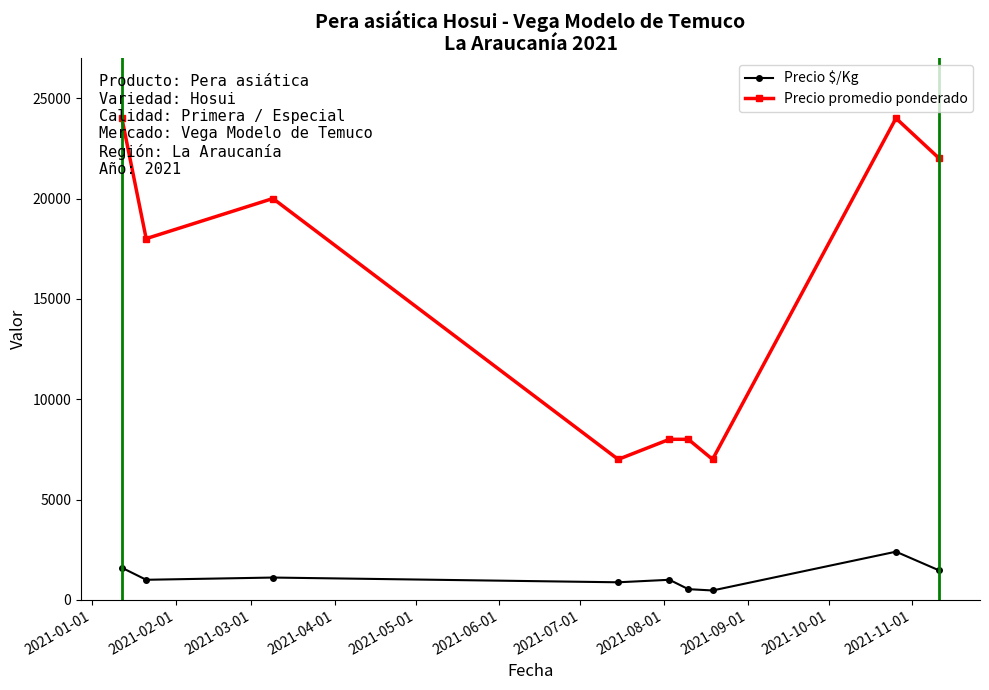

How many interior local valleys does the Precio promedio ponderado series have?

3